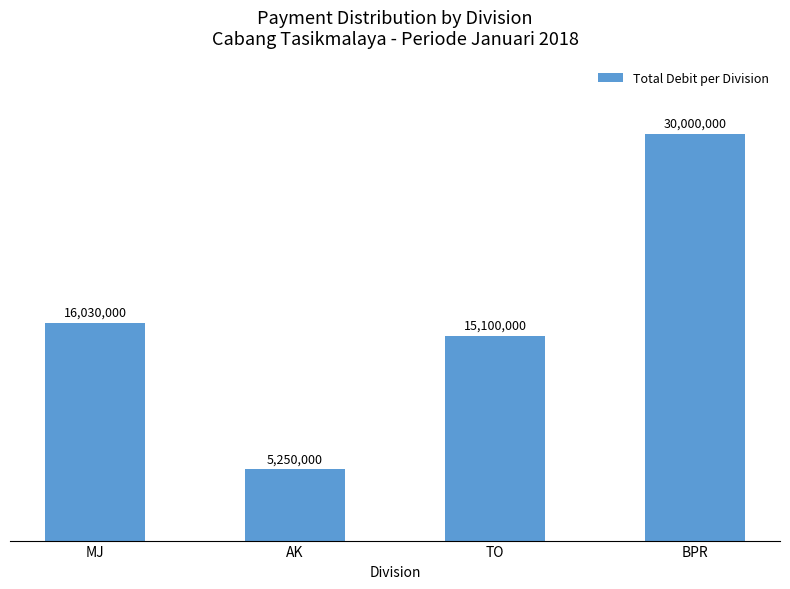

What is the difference between the second highest and second lowest values?

930000